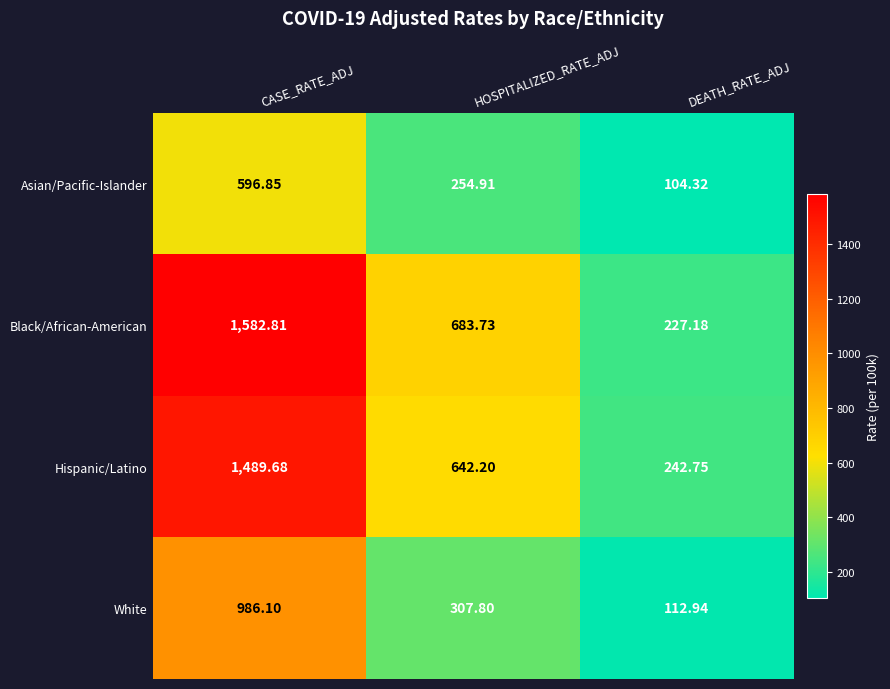

Rank the series at HOSPITALIZED_RATE_ADJ from lowest to highest value.

Asian/Pacific-Islander, White, Hispanic/Latino, Black/African-American